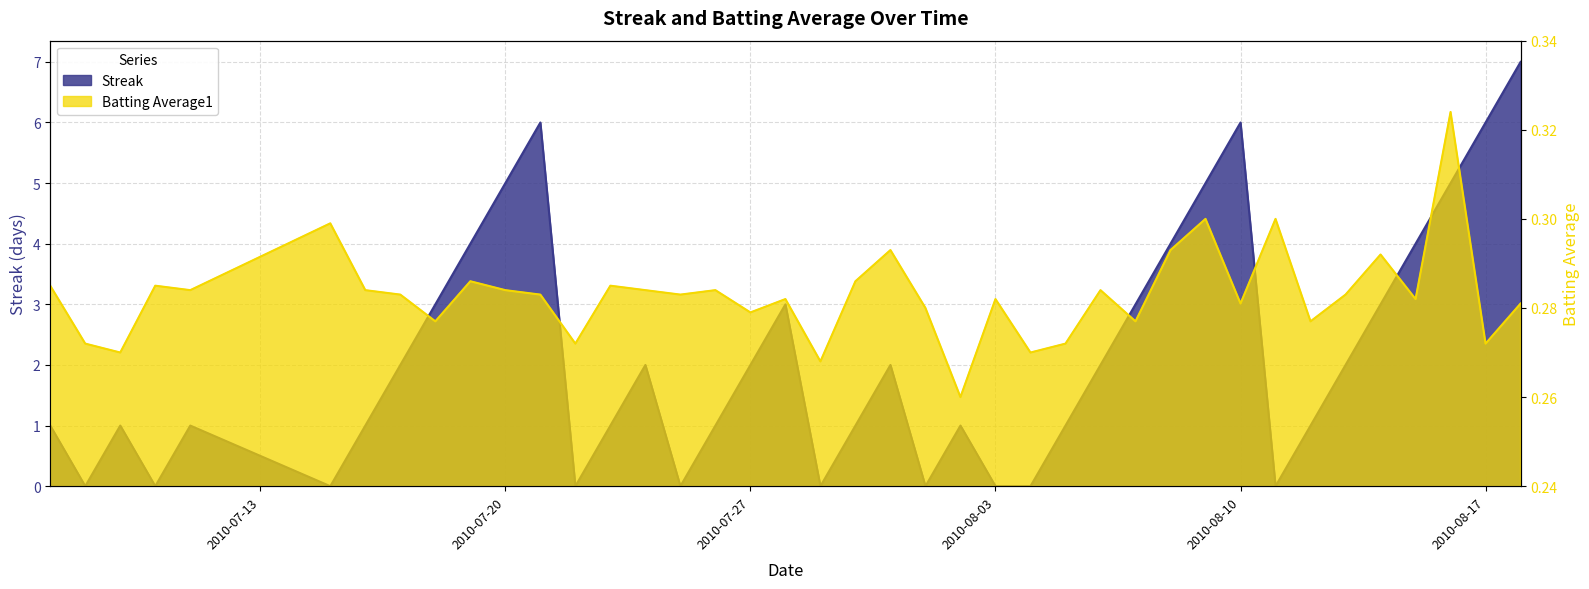

Reading right to left, what are all the values shown in this chart?

Streak: 2010-08-18=7.0	2010-08-17=6.0	2010-08-16=5.0	2010-08-15=4.0	2010-08-14=3.0	2010-08-13=2.0	2010-08-12=1.0	2010-08-11=0.0	2010-08-10=6.0	2010-08-09=5.0	2010-08-08=4.0	2010-08-07=3.0	2010-08-06=2.0	2010-08-05=1.0	2010-08-04=0.0	2010-08-03=0.0	2010-08-02=1.0	2010-08-01=0.0	2010-07-31=2.0	2010-07-30=1.0	2010-07-29=0.0	2010-07-28=3.0	2010-07-27=2.0	2010-07-26=1.0	2010-07-25=0.0	2010-07-24=2.0	2010-07-23=1.0	2010-07-22=0.0	2010-07-21=6.0	2010-07-20=5.0	2010-07-19=4.0	2010-07-18=3.0	2010-07-17=2.0	2010-07-16=1.0	2010-07-15=0.0	2010-07-11=1.0	2010-07-10=0.0	2010-07-09=1.0	2010-07-08=0.0	2010-07-07=1.0
Batting Average1: 2010-08-18=0.3	2010-08-17=0.3	2010-08-16=0.3	2010-08-15=0.3	2010-08-14=0.3	2010-08-13=0.3	2010-08-12=0.3	2010-08-11=0.3	2010-08-10=0.3	2010-08-09=0.3	2010-08-08=0.3	2010-08-07=0.3	2010-08-06=0.3	2010-08-05=0.3	2010-08-04=0.3	2010-08-03=0.3	2010-08-02=0.3	2010-08-01=0.3	2010-07-31=0.3	2010-07-30=0.3	2010-07-29=0.3	2010-07-28=0.3	2010-07-27=0.3	2010-07-26=0.3	2010-07-25=0.3	2010-07-24=0.3	2010-07-23=0.3	2010-07-22=0.3	2010-07-21=0.3	2010-07-20=0.3	2010-07-19=0.3	2010-07-18=0.3	2010-07-17=0.3	2010-07-16=0.3	2010-07-15=0.3	2010-07-11=0.3	2010-07-10=0.3	2010-07-09=0.3	2010-07-08=0.3	2010-07-07=0.3